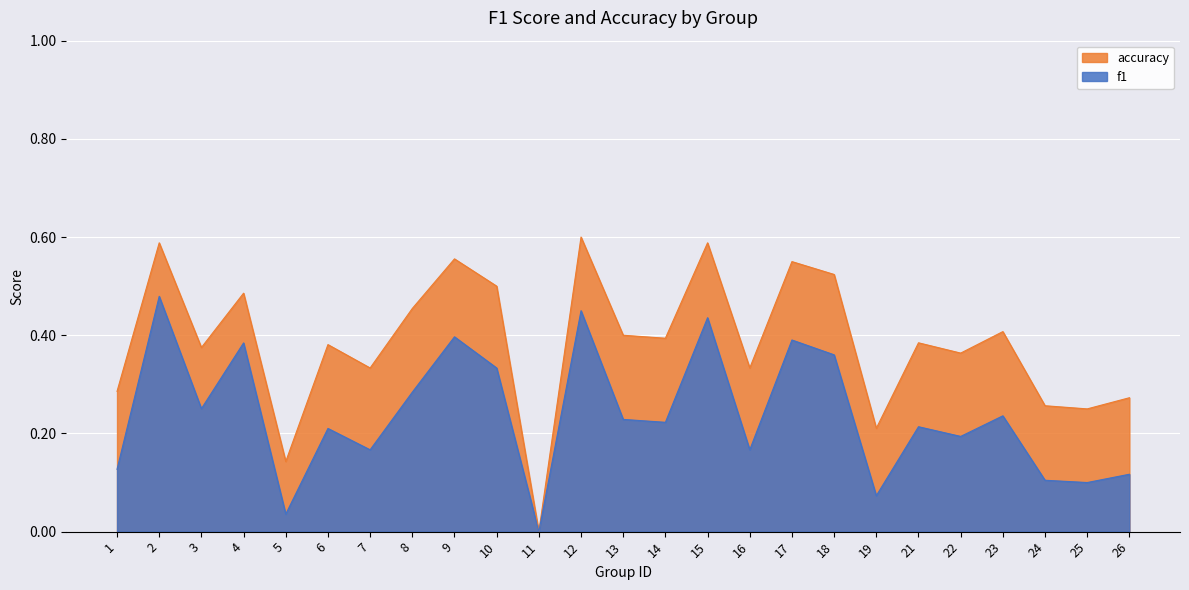

At how many categories does at least one series exceed 0?

24